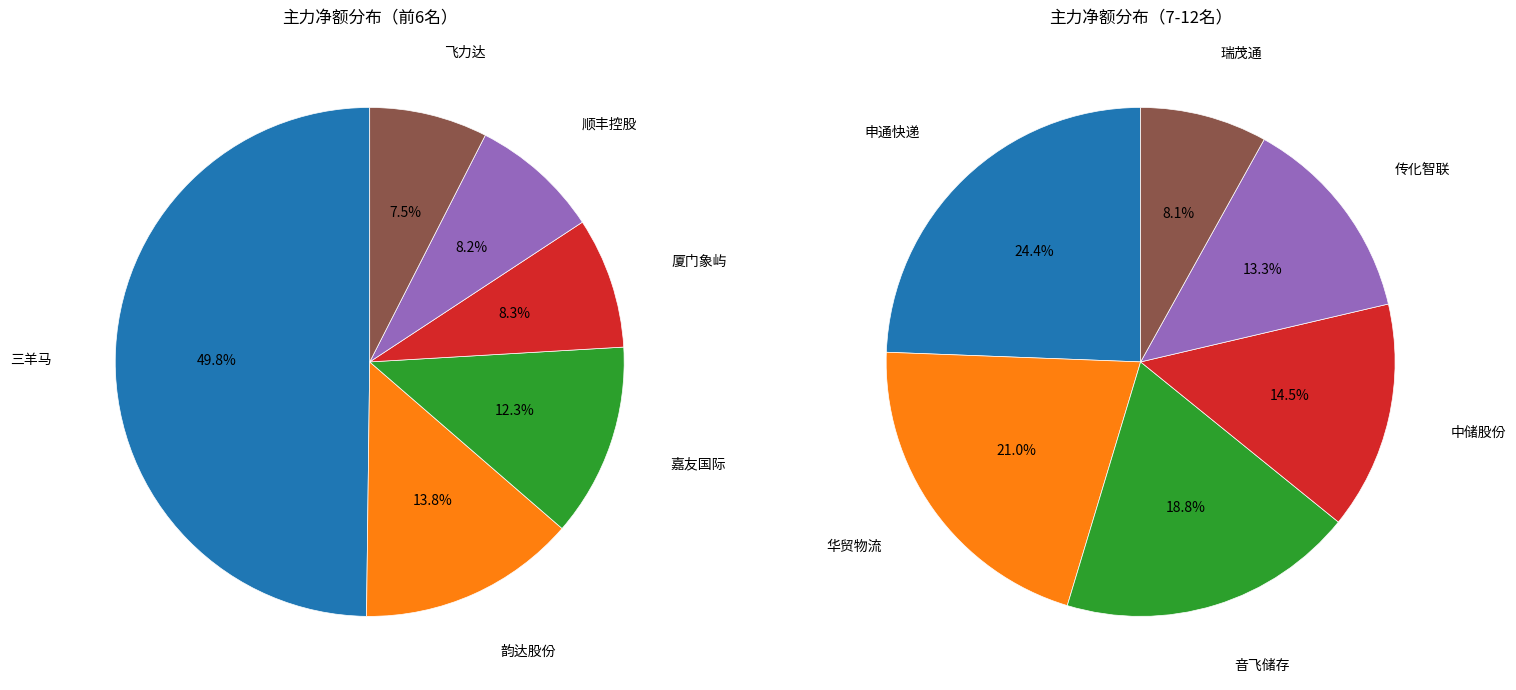

Is there any slice that represents more than half of the pie?

No